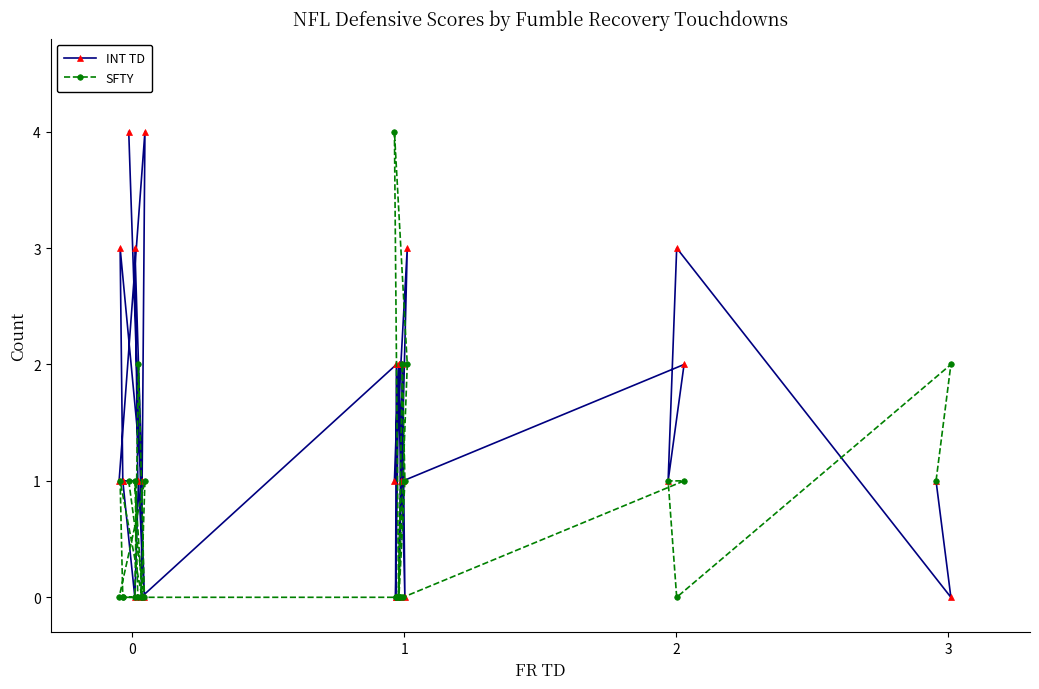

Does the chart display data point markers on the line(s)?

Yes